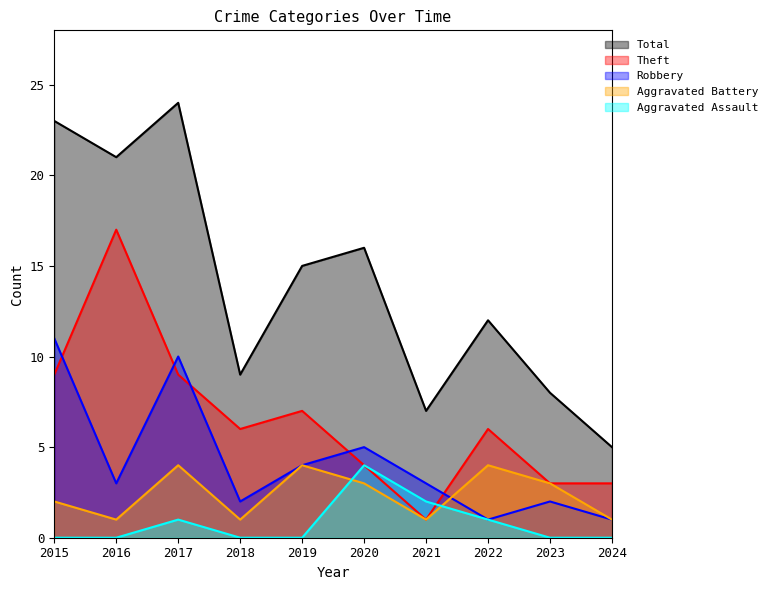

How many lines are shown in the chart?

5